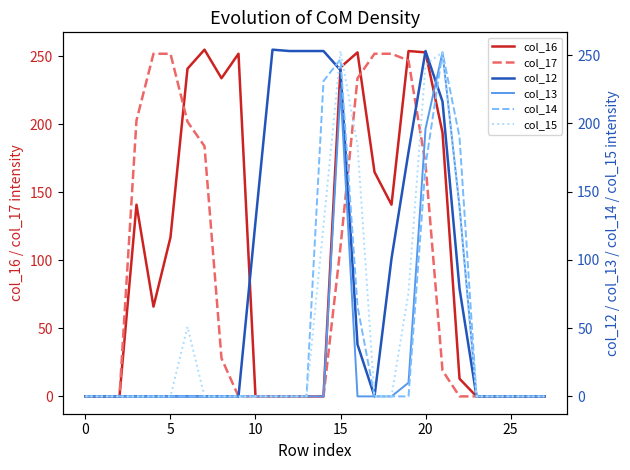

After their last crossing, which series has the higher values: col_17 or col_16?

col_16